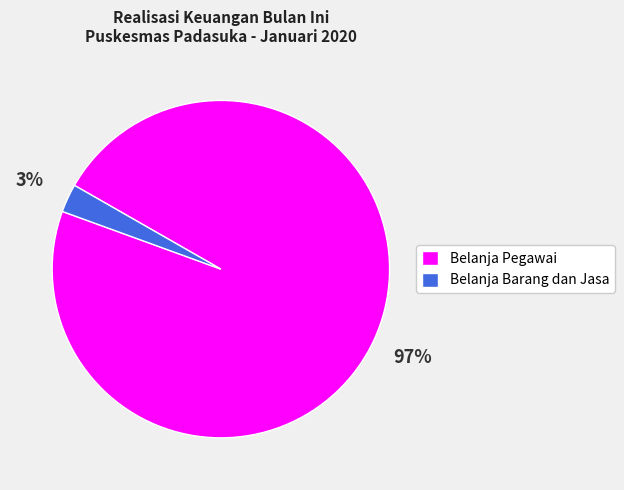

Count the number of slices in the pie.

2